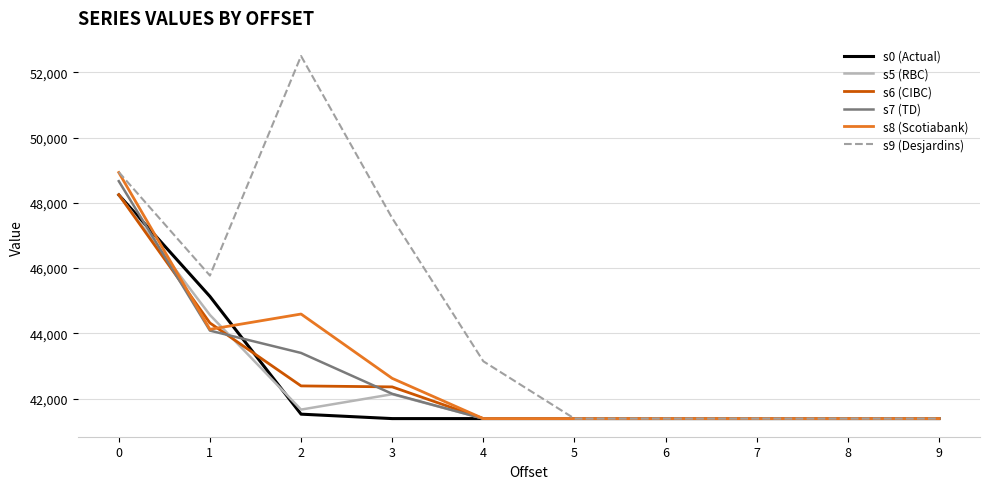

What is the maximum value for s0 (Actual)?

48244